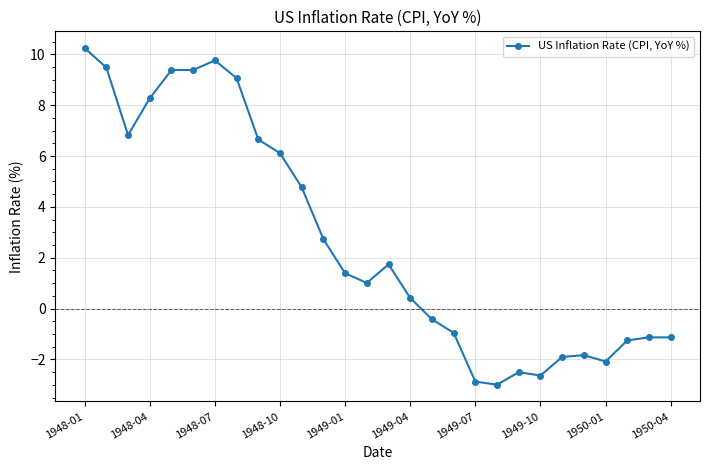

True or false: there are more than 2 points higher than both neighbors.

True